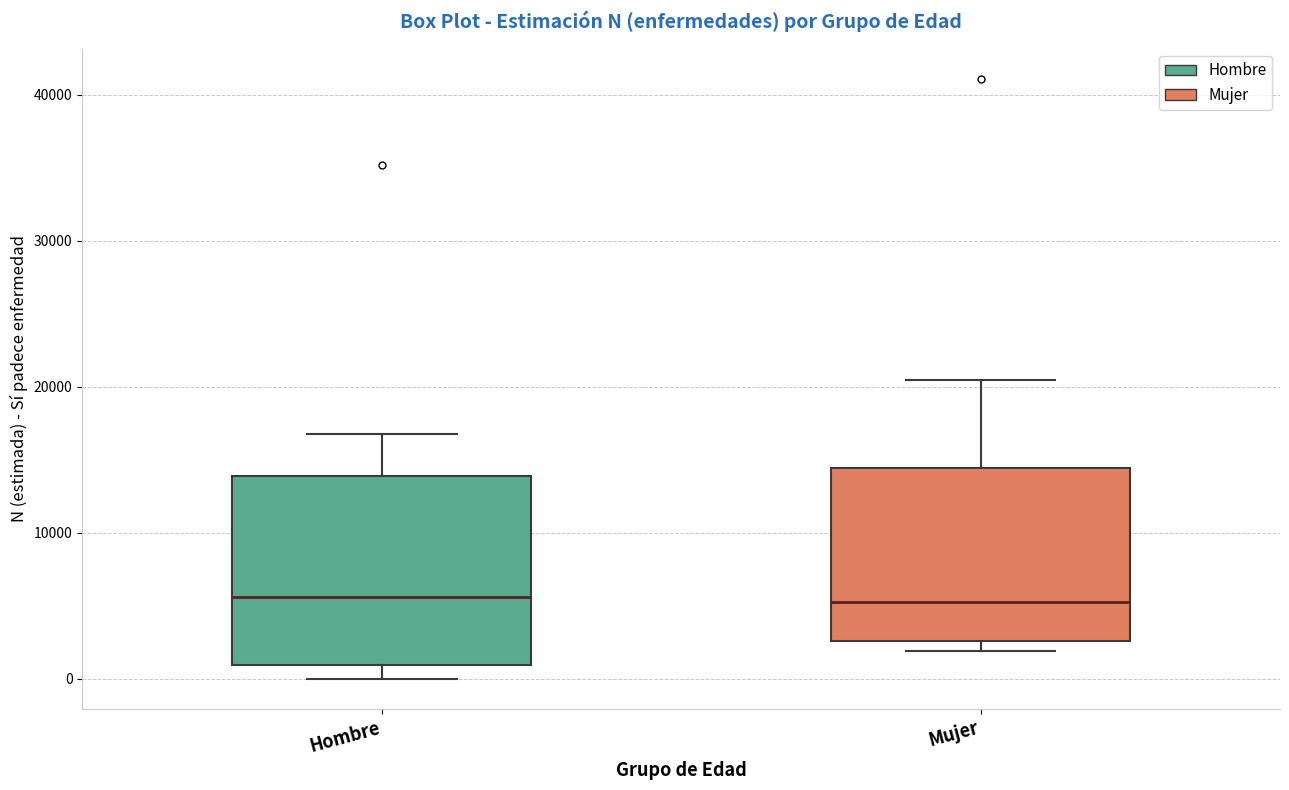

Where does the upper whisker of the box for Hombre end on the y-axis? The values are not printed on the chart, so give them approximately, as read against the axis.

17000